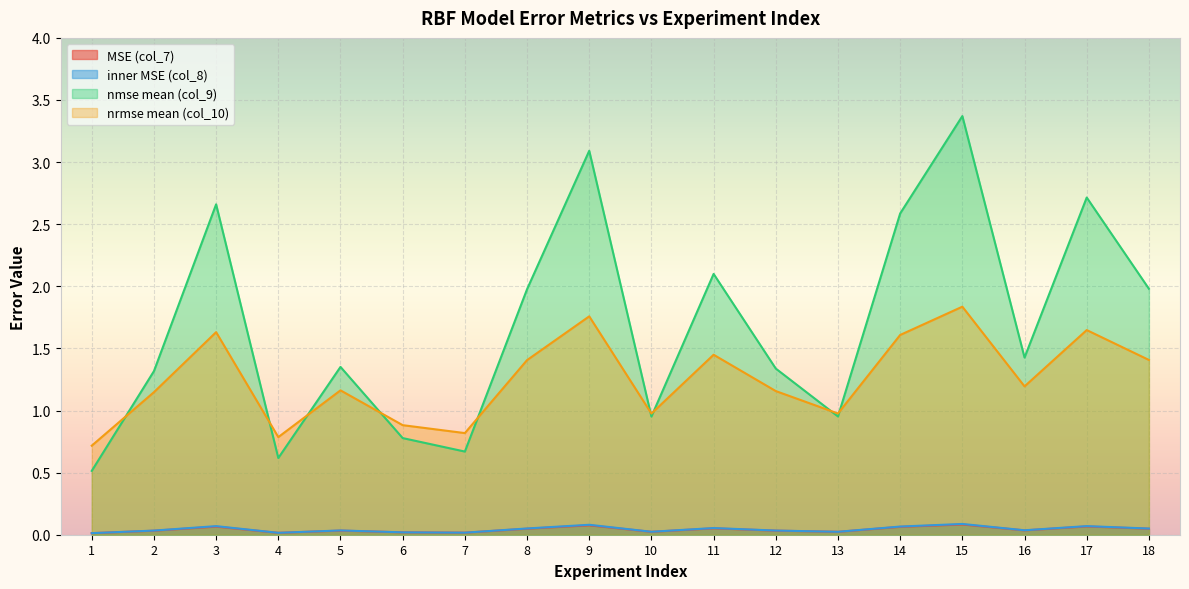

What is the difference between the inner MSE (col_8) values at 10 and 15?

0.1